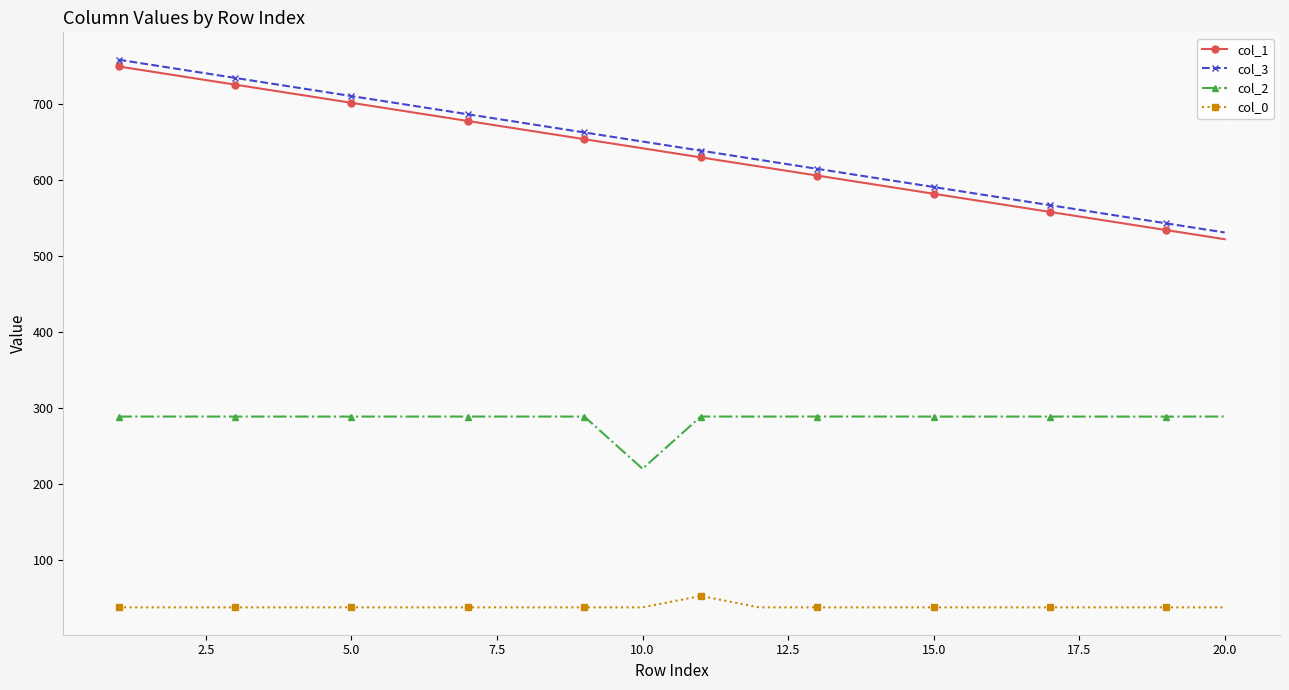

At how many categories does at least one series exceed 177?

20